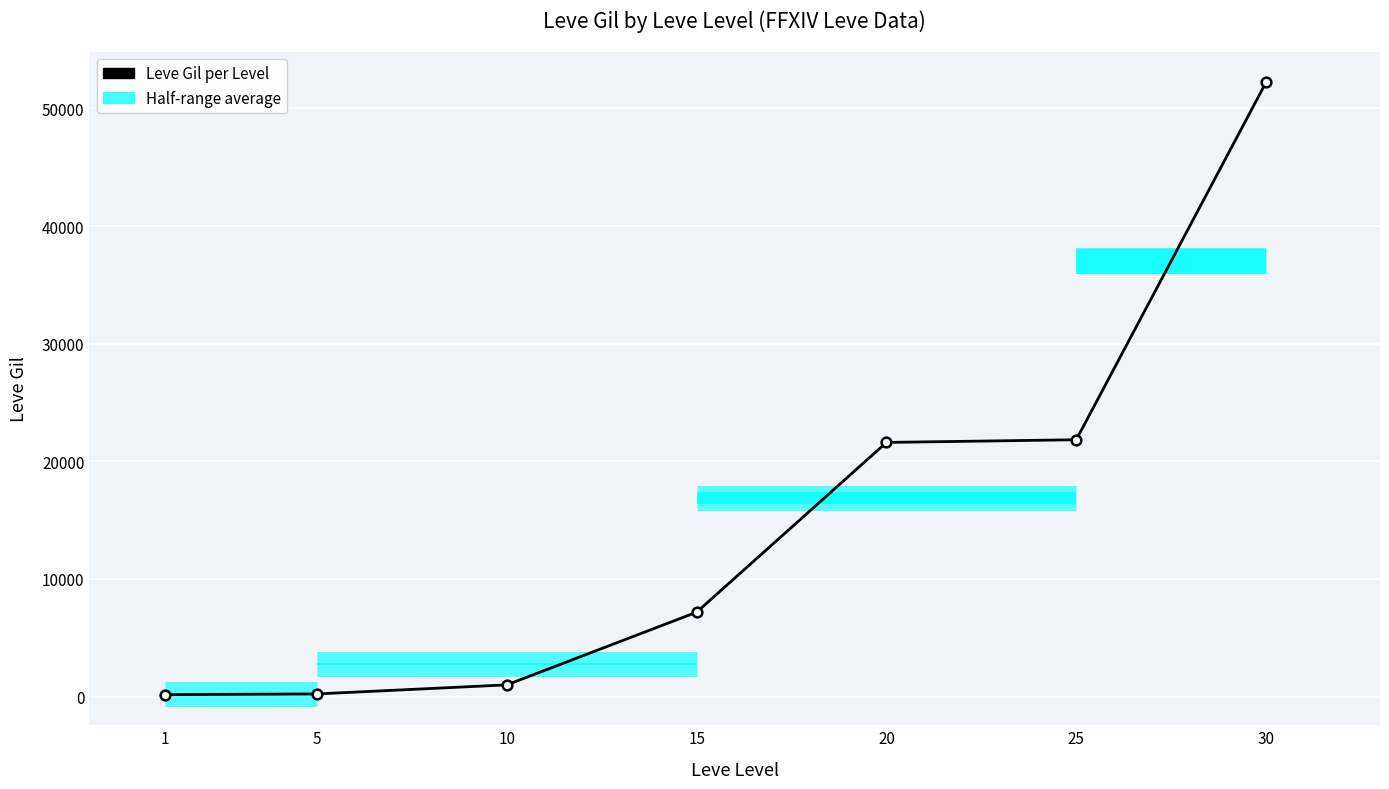

Is this an area chart (filled region under the line)?

No